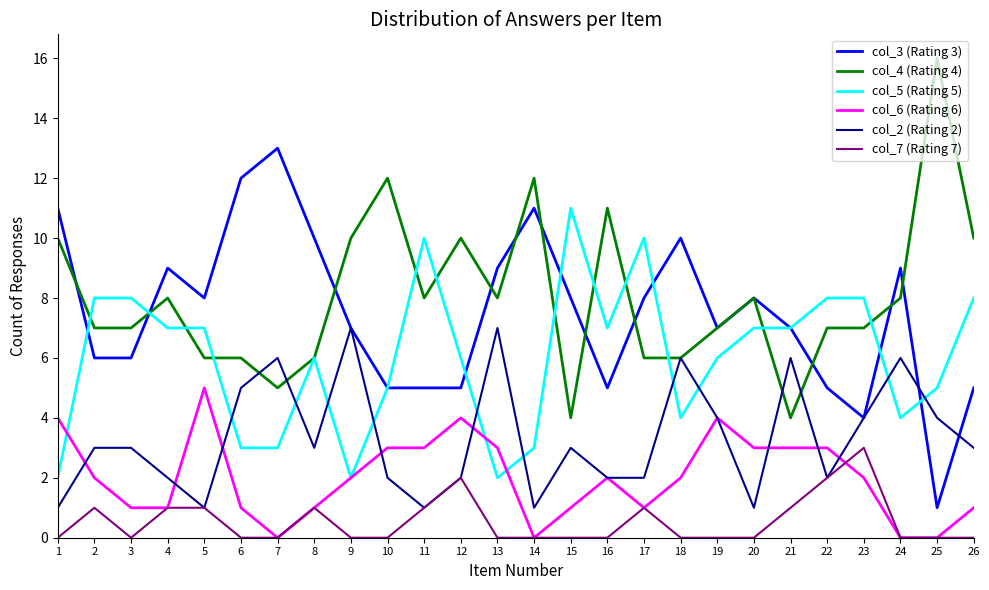

What are all the series names shown in the legend?

col_3 (Rating 3), col_4 (Rating 4), col_5 (Rating 5), col_6 (Rating 6), col_2 (Rating 2), col_7 (Rating 7)